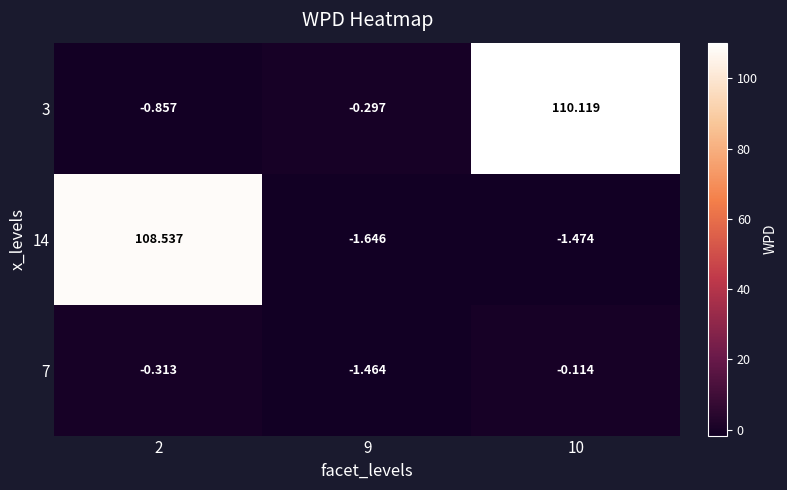

Is the value of 14 at 9 greater than the value of 3 at 10?

No